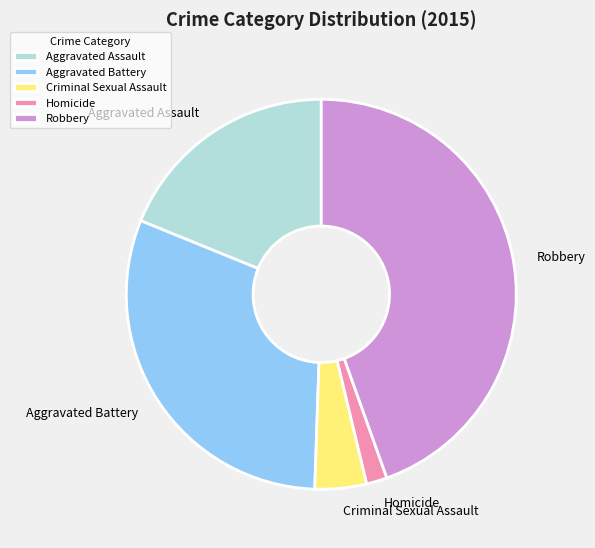

Rank the categories by value from highest to lowest.

Robbery, Aggravated Battery, Aggravated Assault, Criminal Sexual Assault, Homicide